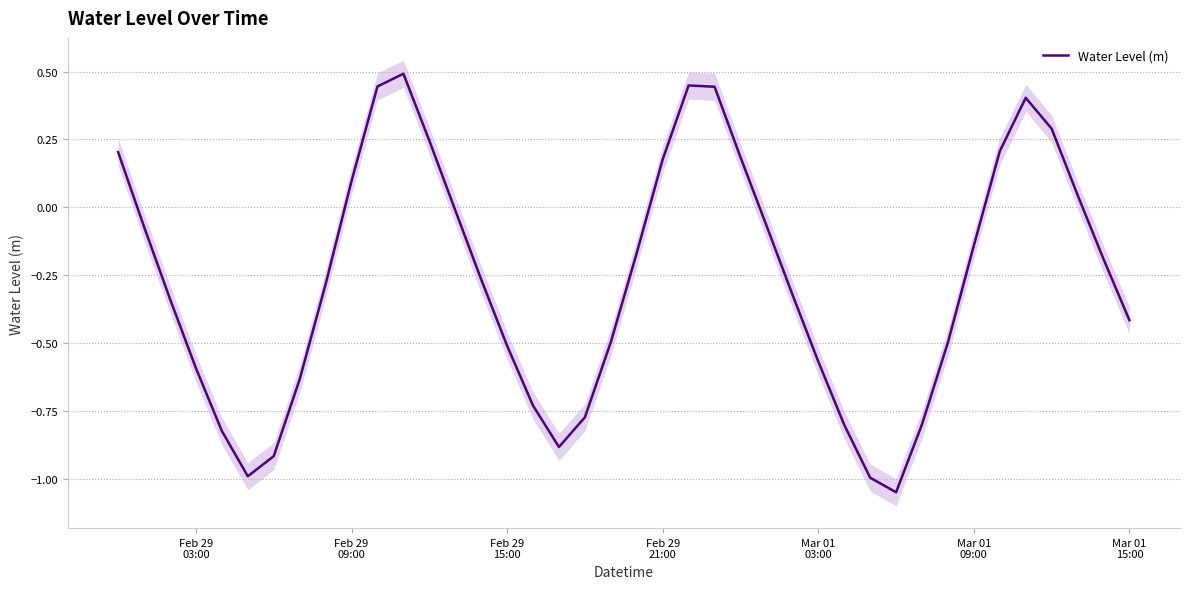

What is the highest value of the Water Level (m) series?

0.5